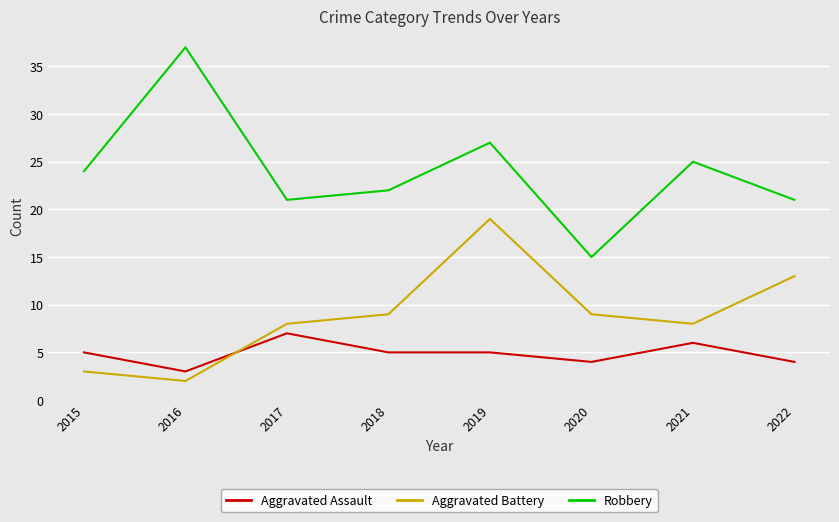

Between 2015 and 2022, which series saw the biggest shift?

Aggravated Battery